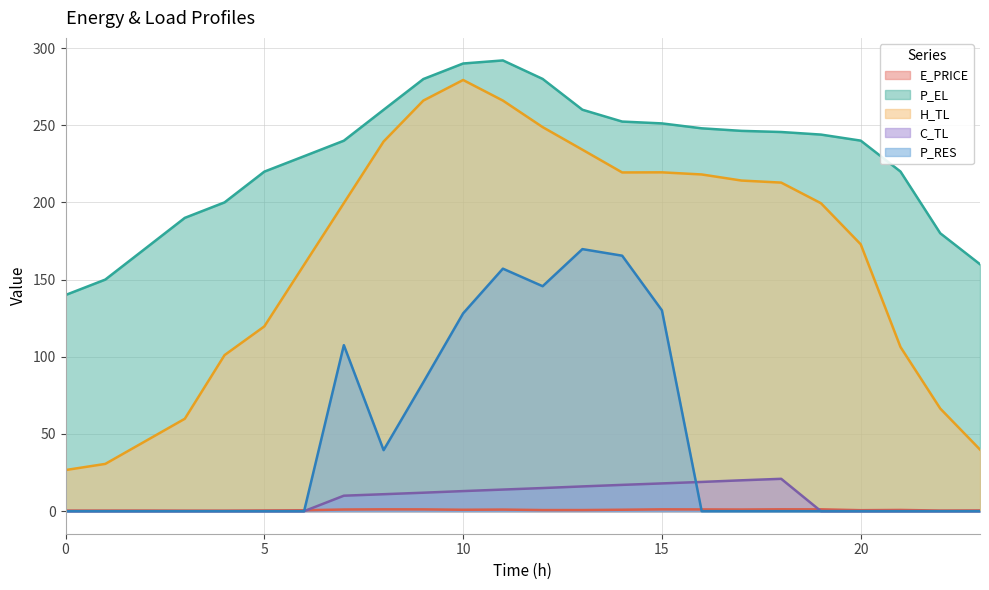

Which series has the largest range (max minus min)?

H_TL